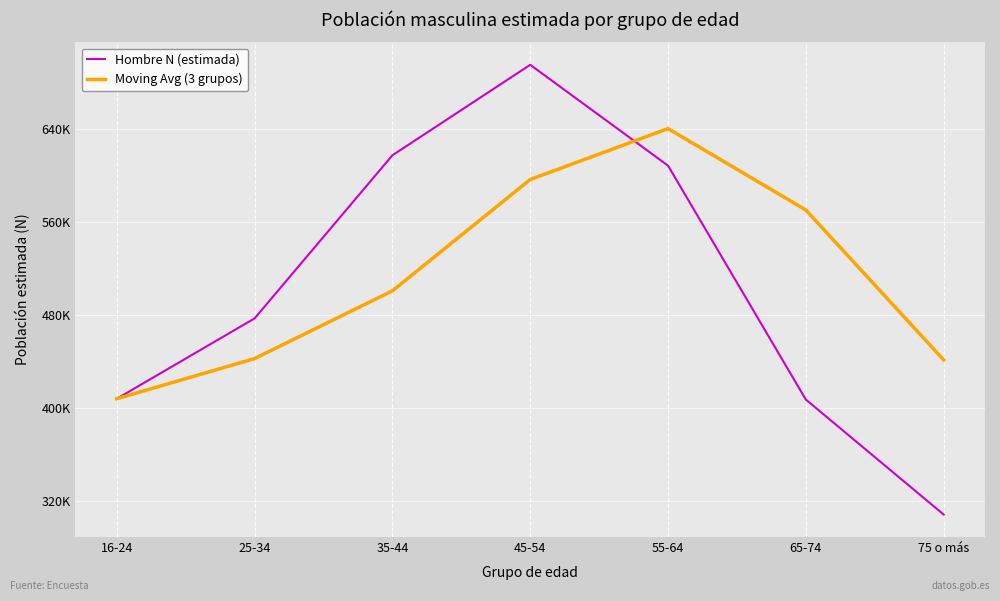

What is the sum of all Moving Avg (3 grupos) values?

3598541.8